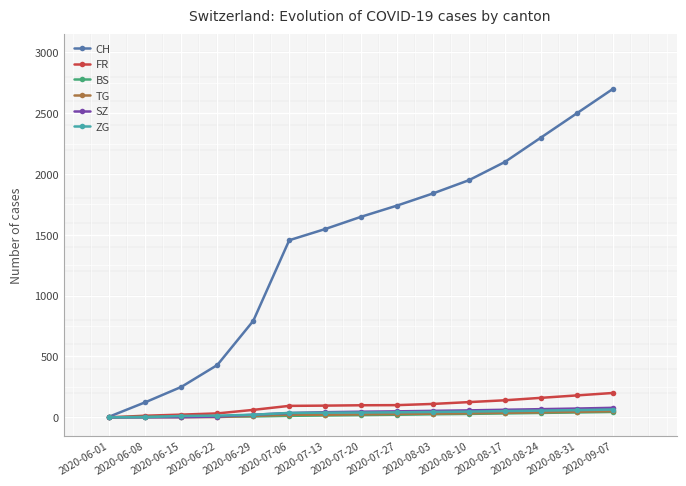

Which series changed the most between 2020-06-22 and 2020-07-13?

CH